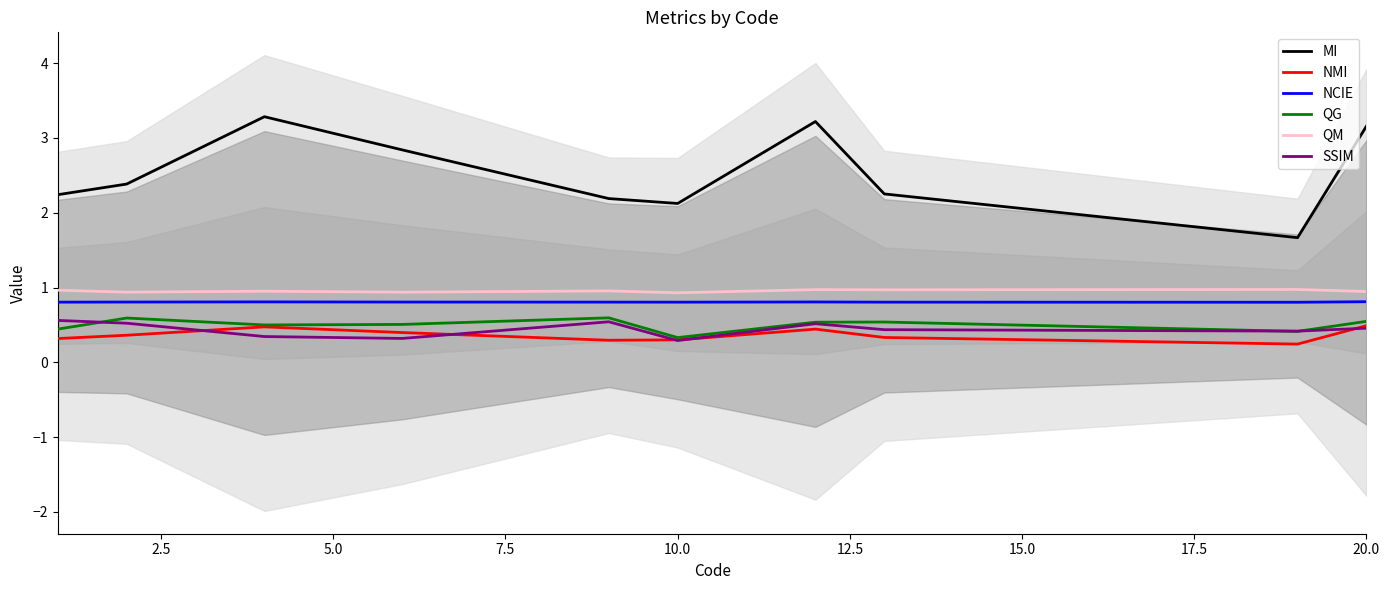

What is the lowest value of the MI series?

1.7